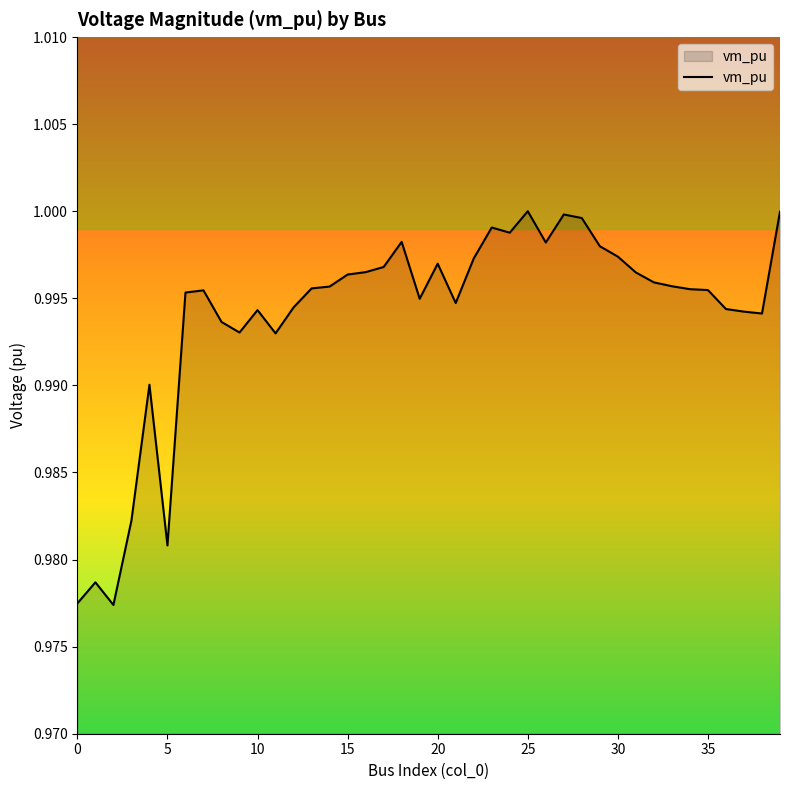

Which label corresponds to the largest value in the chart?

25